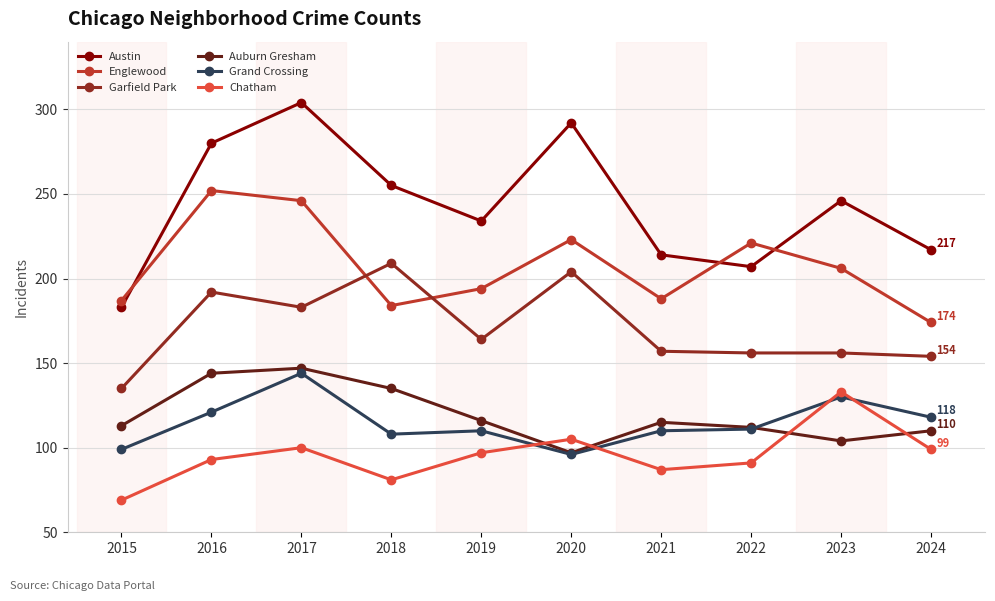

After their last crossing, which series has the higher values: Grand Crossing or Chatham?

Grand Crossing